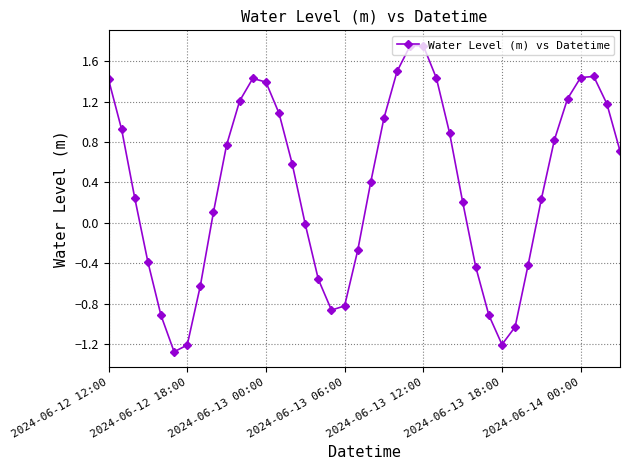

What is the value of the 15th point from the left?

0.6